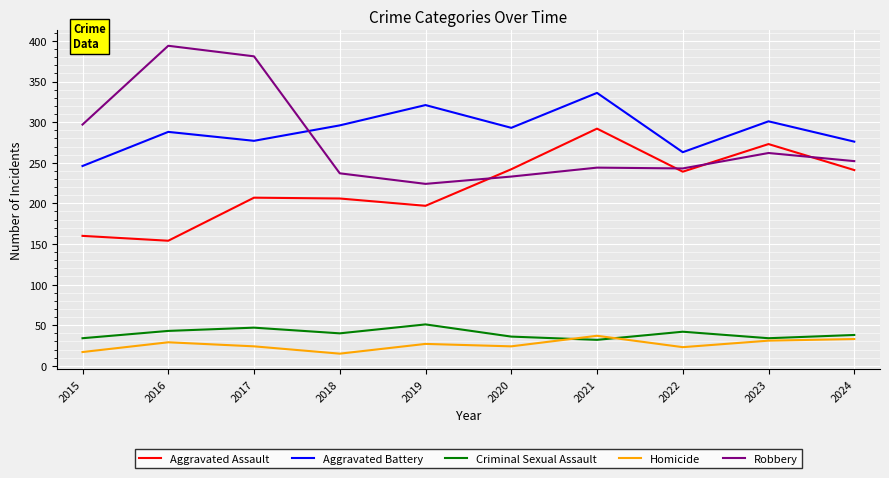

What are all the series names shown in the legend?

Aggravated Assault, Aggravated Battery, Criminal Sexual Assault, Homicide, Robbery